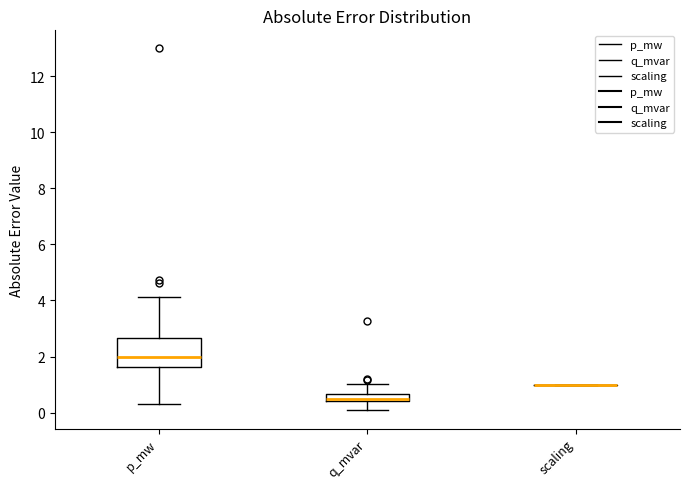

Where does the upper whisker of the box for q_mvar end on the y-axis? The values are not printed on the chart, so give them approximately, as read against the axis.

1.0